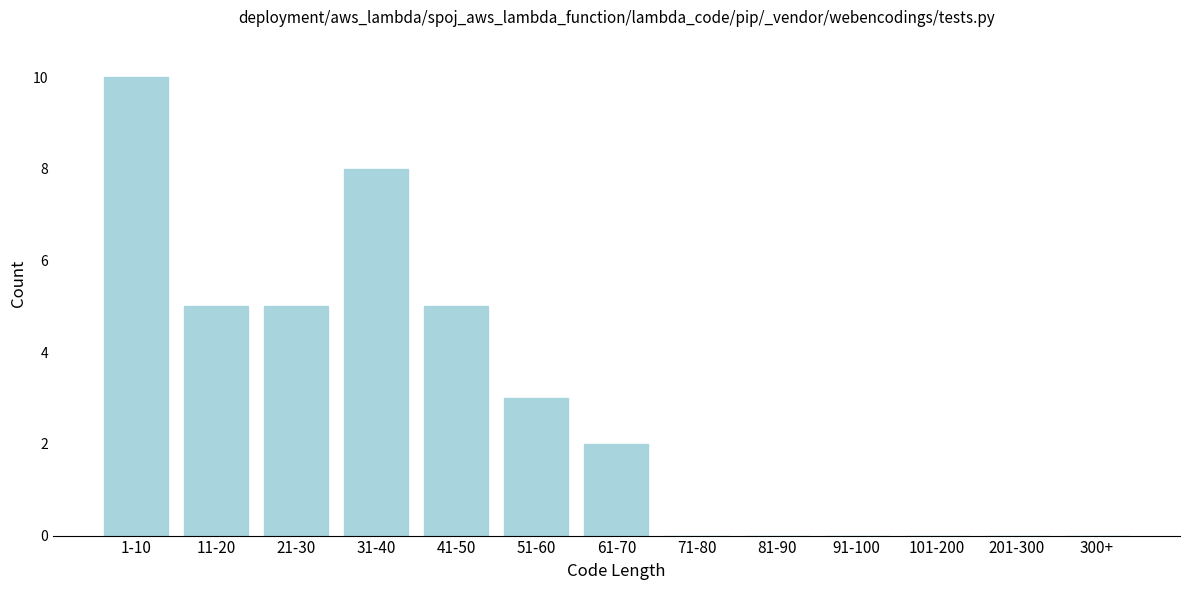

Reading left to right, transcribe all the data shown in this chart.

1-10=10	11-20=5	21-30=5	31-40=8	41-50=5	51-60=3	61-70=2	71-80=0	81-90=0	91-100=0	101-200=0	201-300=0	300+=0